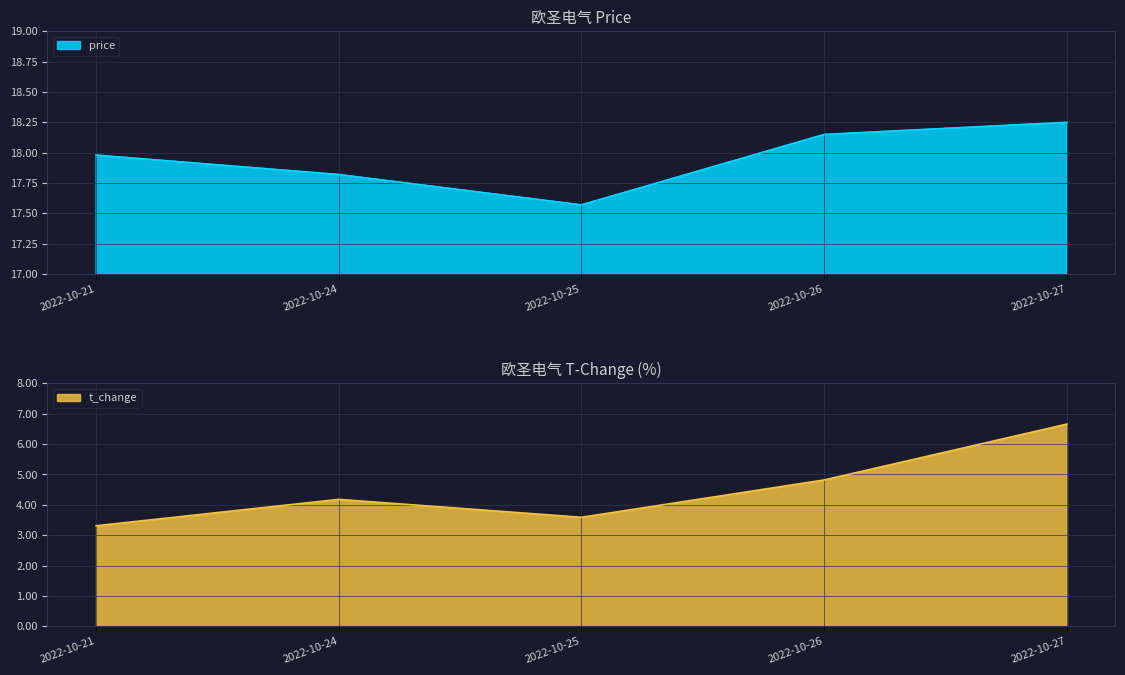

Reading left to right, transcribe all the data shown in this chart.

price: 18.0	17.8	17.6	18.1	18.2
t_change: 3.3	4.2	3.6	4.8	6.7